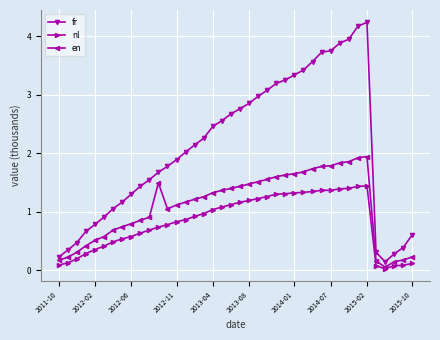

What is the value of the fr point at the 13th from the left?

1.8